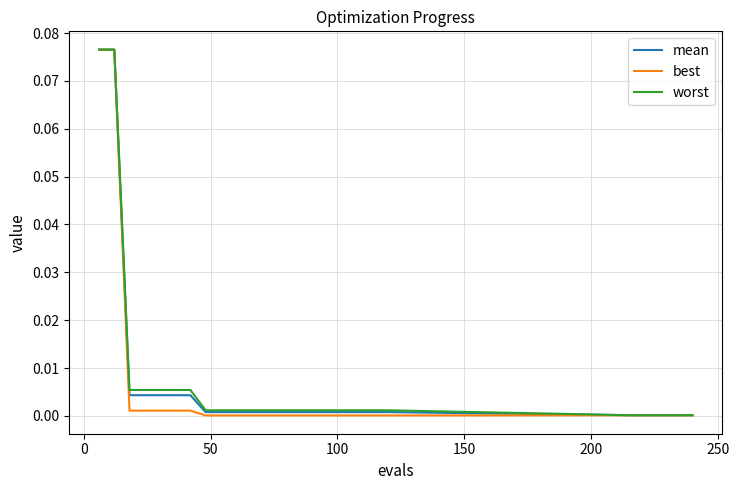

Which series has the largest range (max minus min)?

best